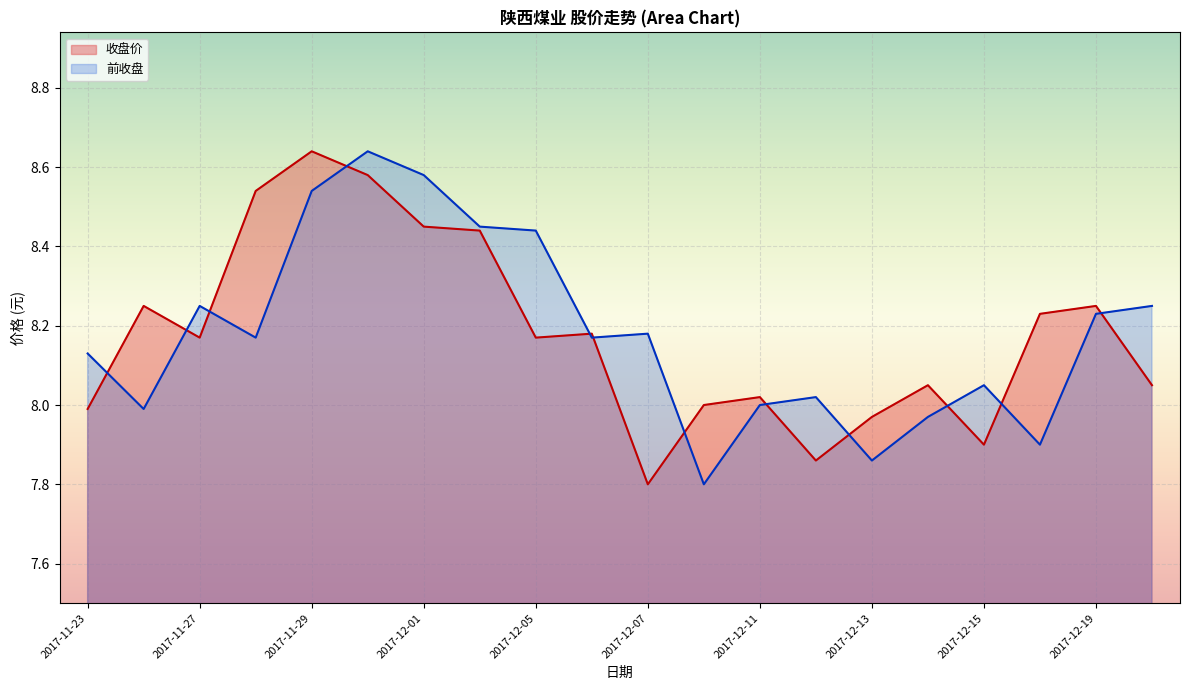

True or false: 前收盘 and 收盘价 intersect in this chart.

True